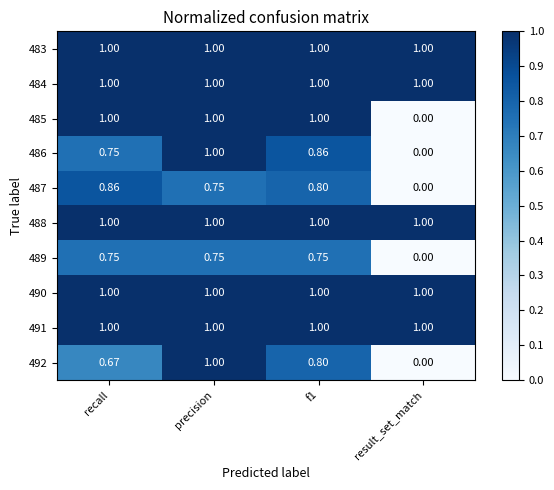

Is the value of 485 at precision greater than the value of 489 at recall?

Yes